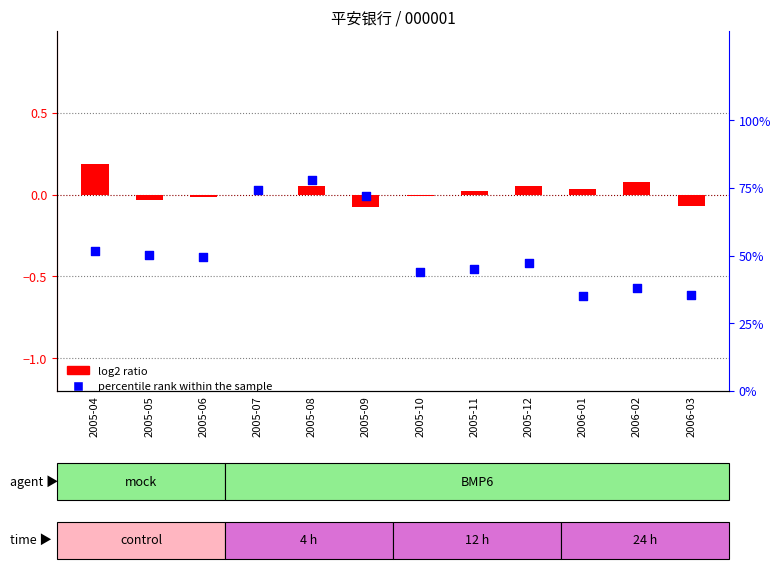

Which series has the widest spread of Y values?

percentile rank within the sample